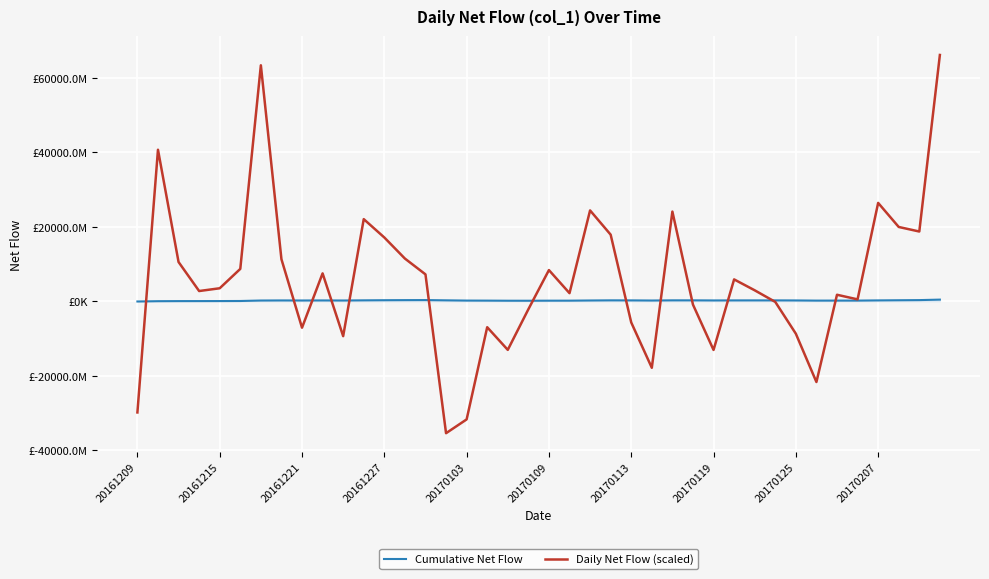

How many intersections are there between Cumulative Net Flow and Daily Net Flow (scaled)?

13